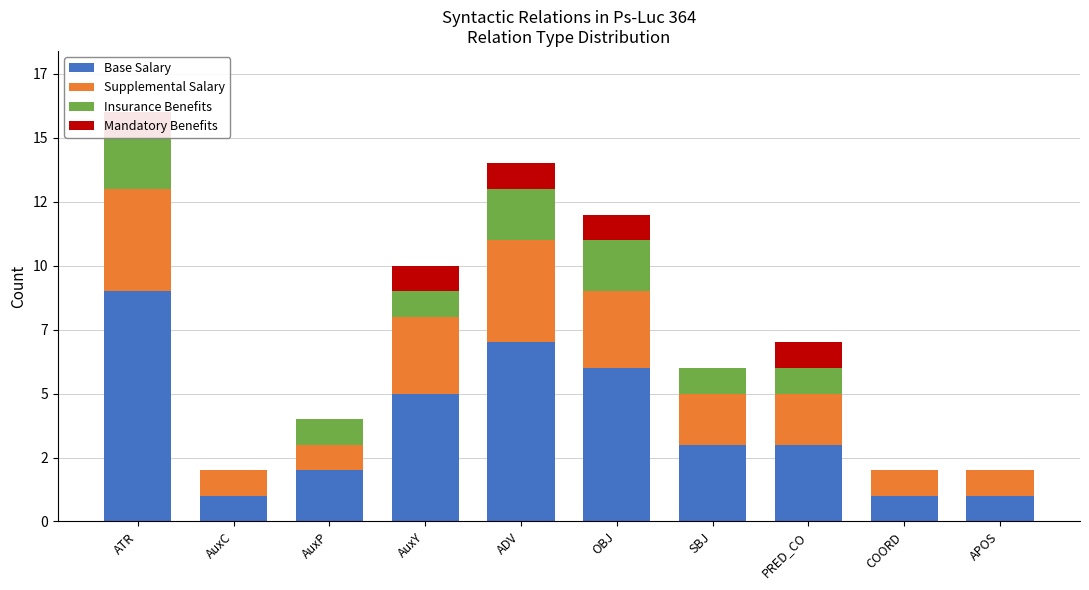

Which series has the largest range (max minus min)?

Base Salary